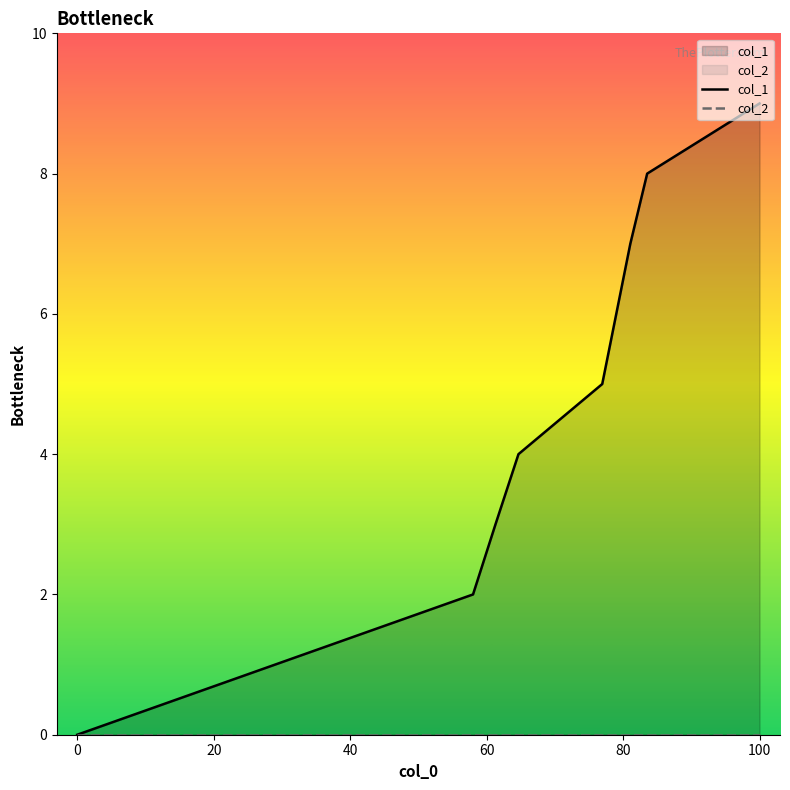

The chart shows a value of 3 at 1399509554. True or false?

False